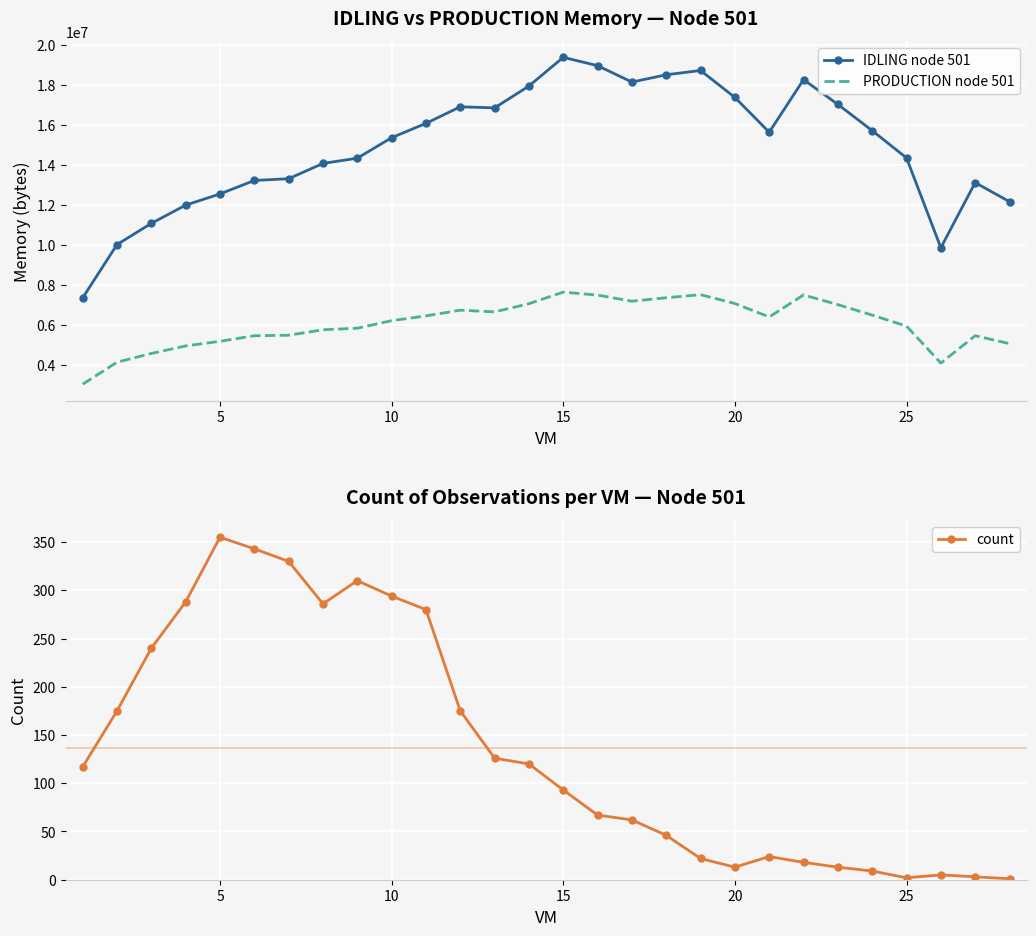

How many series are shown in this chart?

3